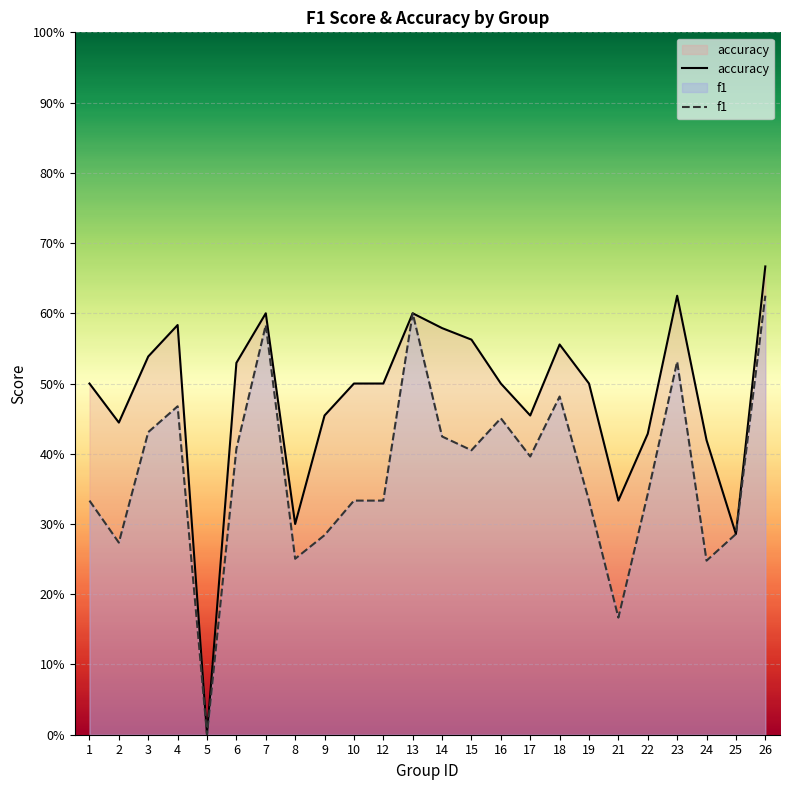

Is it true that accuracy equals 0.5 at 16?

True